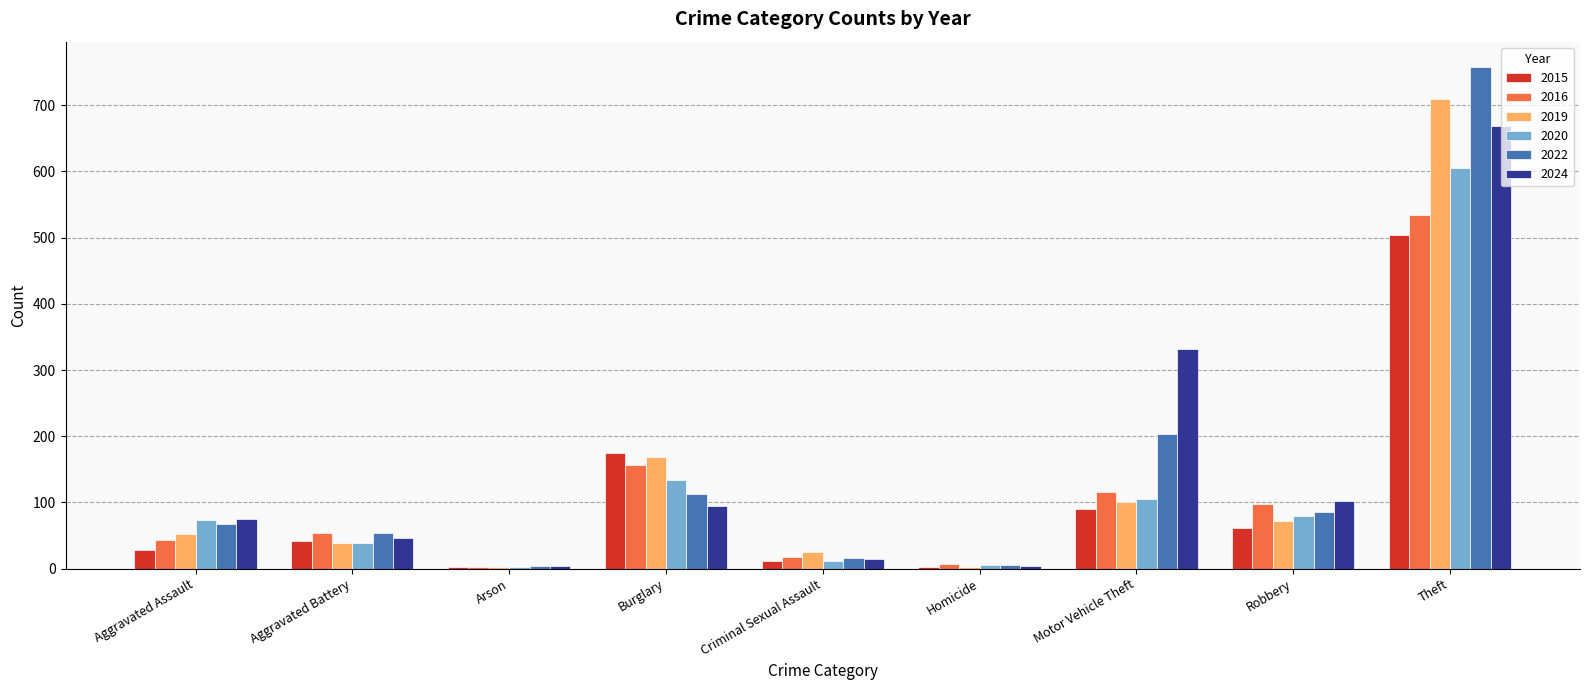

The 2015 series shows 61 at Robbery. True or false?

True